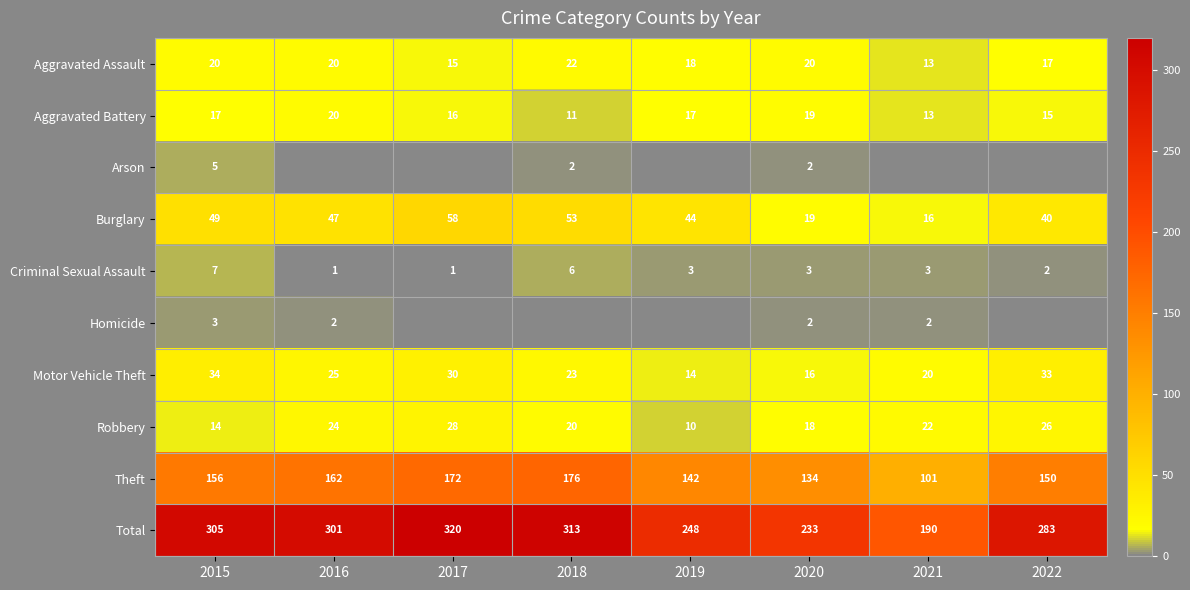

What is the maximum value for Aggravated Battery?

20